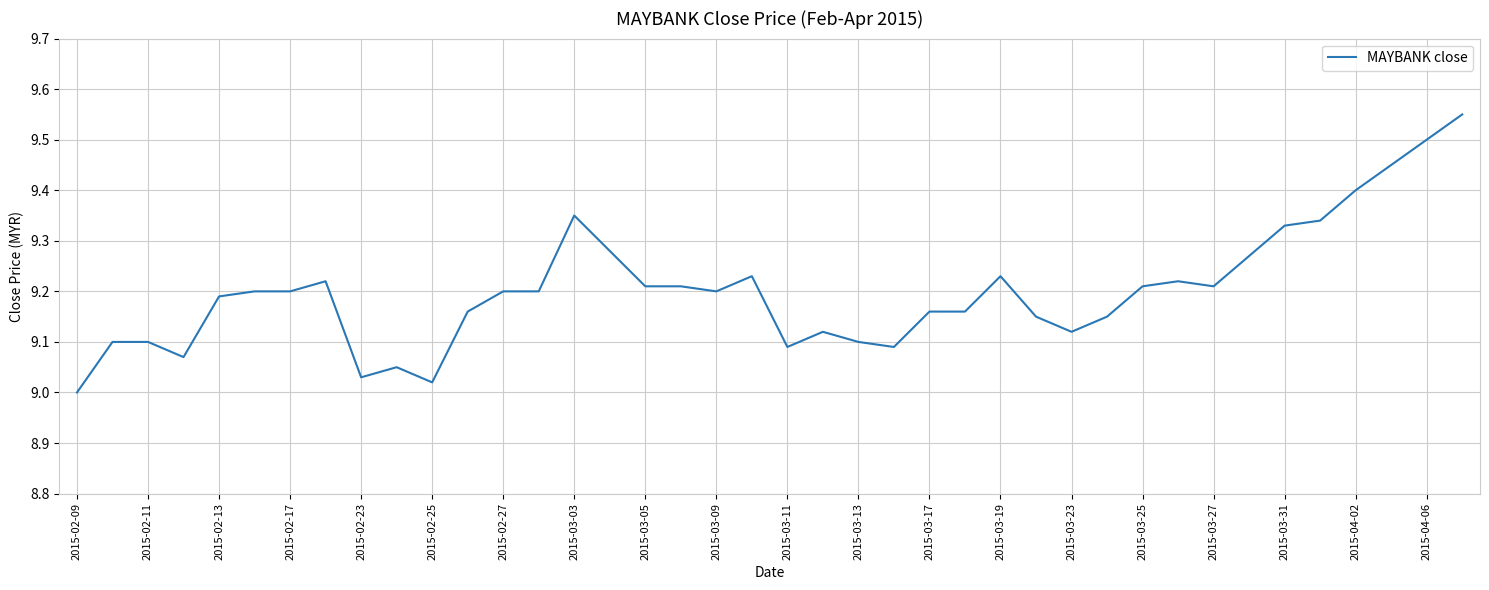

How many series are shown in this chart?

1